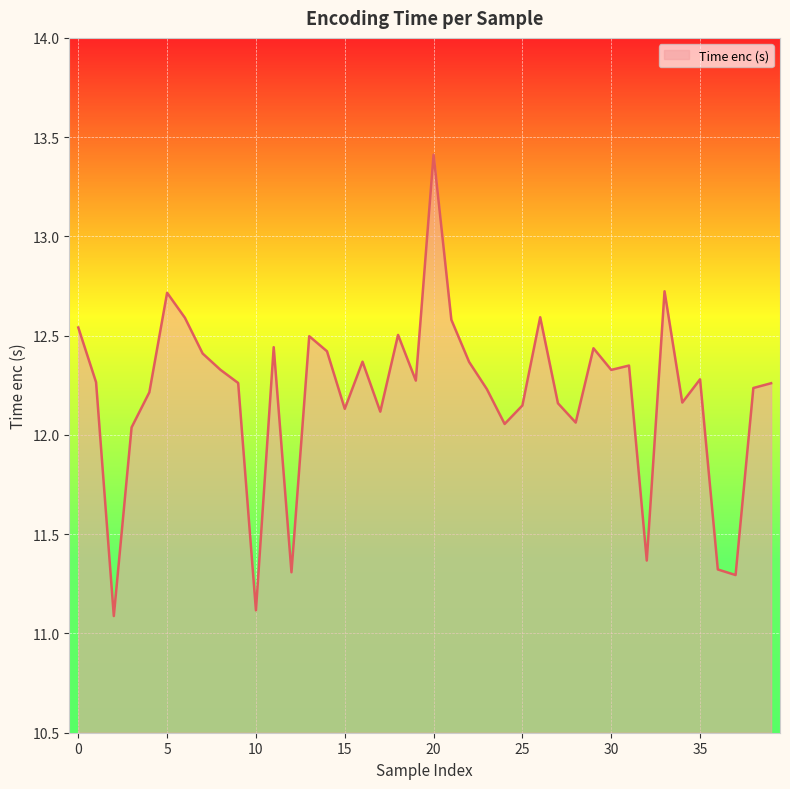

How many values are below 12?

6